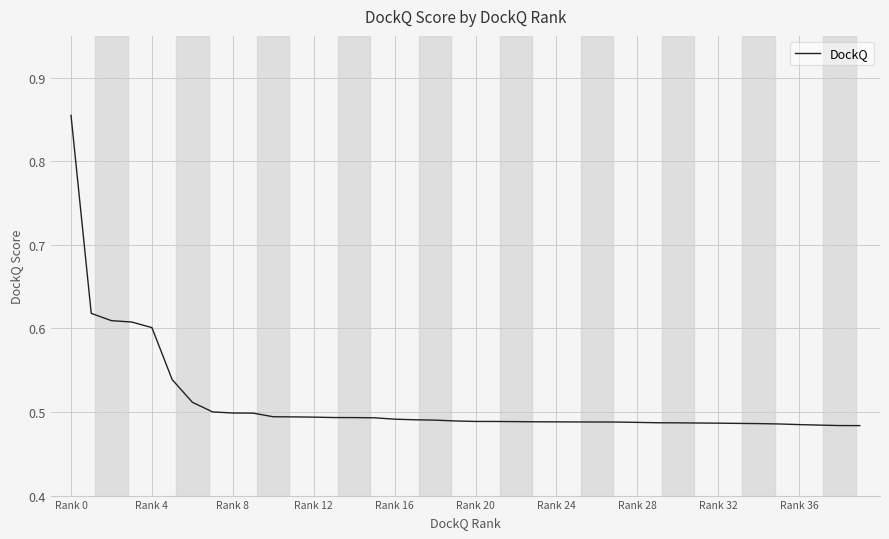

What is the difference between the maximum and minimum values?

0.4